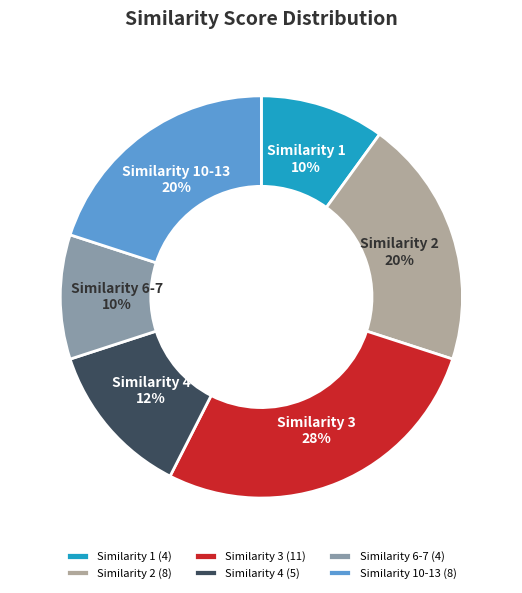

Which has a higher value, Similarity 2 or Similarity 6-7?

Similarity 2